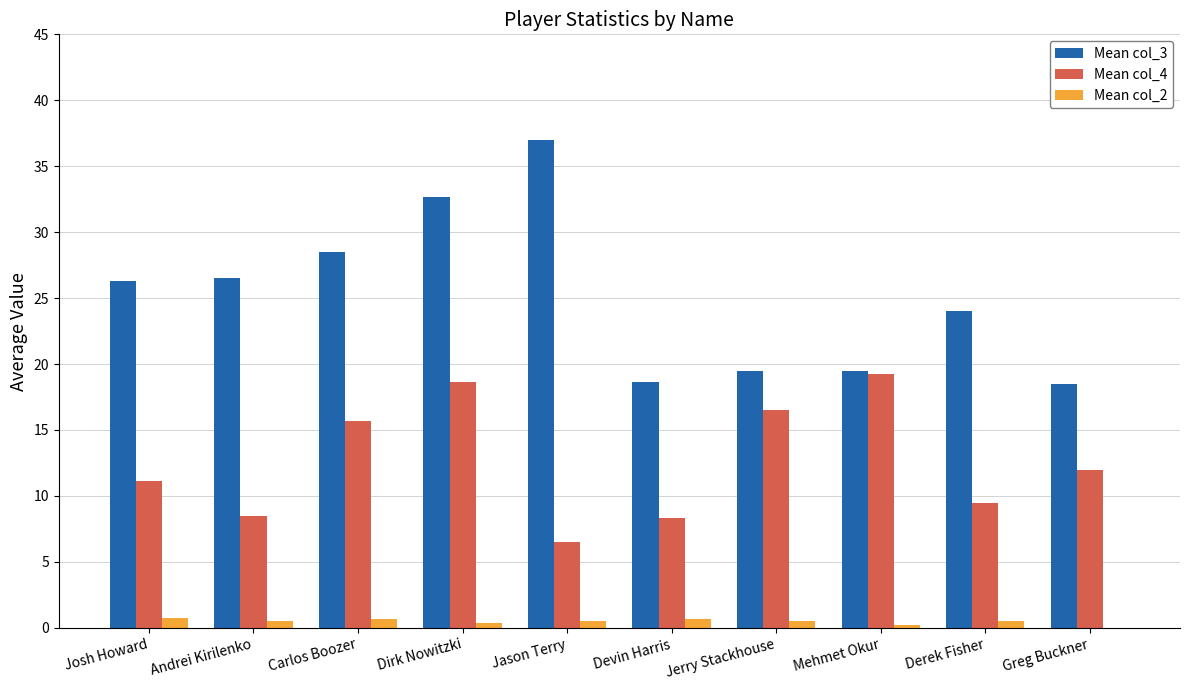

Which series has the largest total across all categories?

Mean col_3